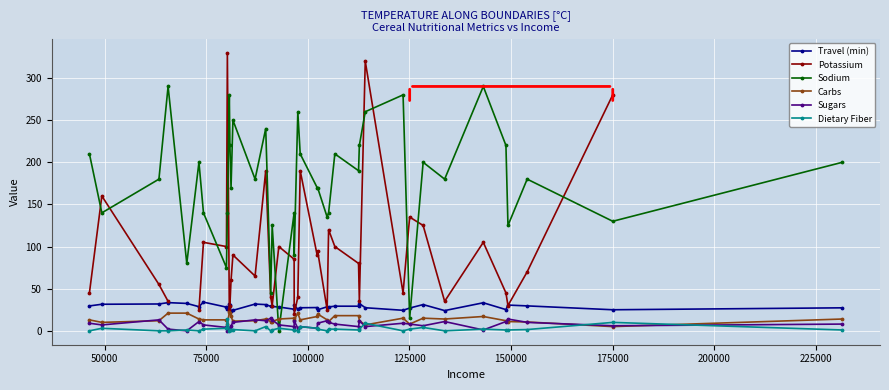

What is the minimum value for Travel (min)?

23.0